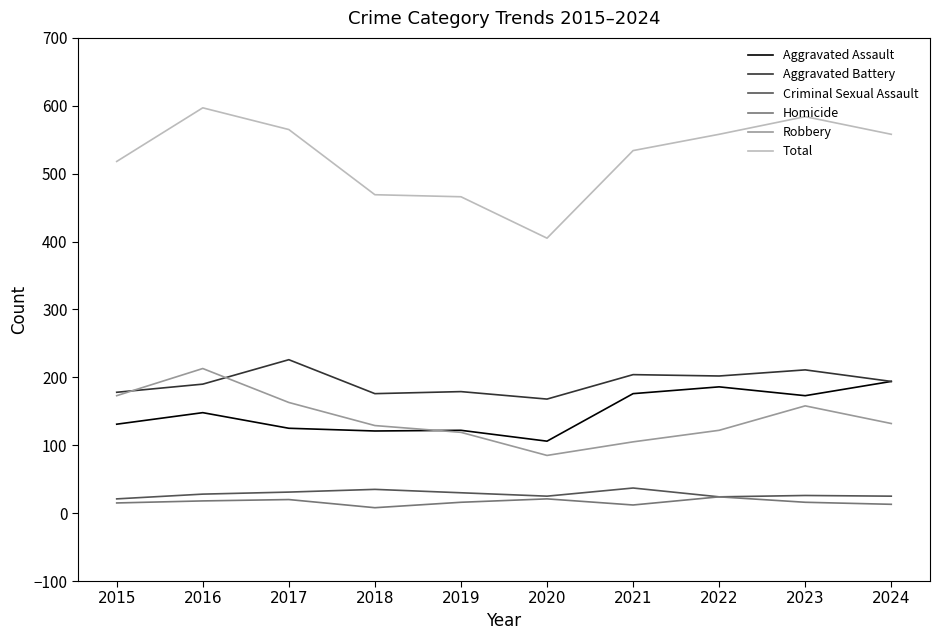

What is the difference between the maximum and second lowest values in the Criminal Sexual Assault series?

13